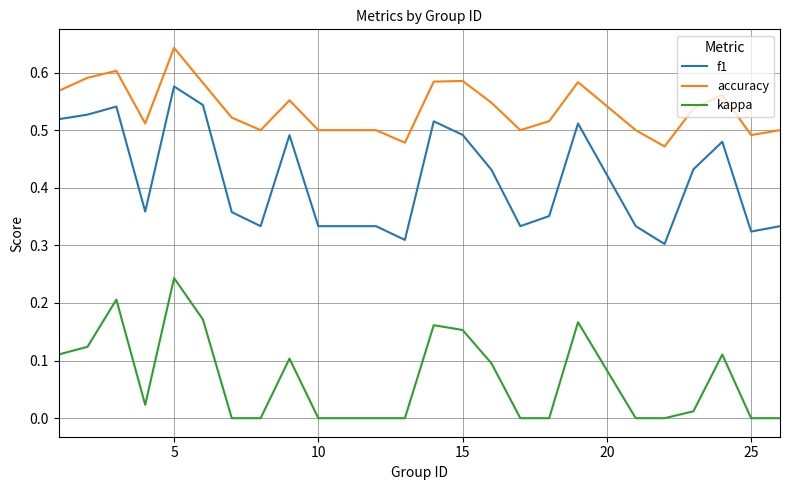

Which series has the widest spread of values?

f1